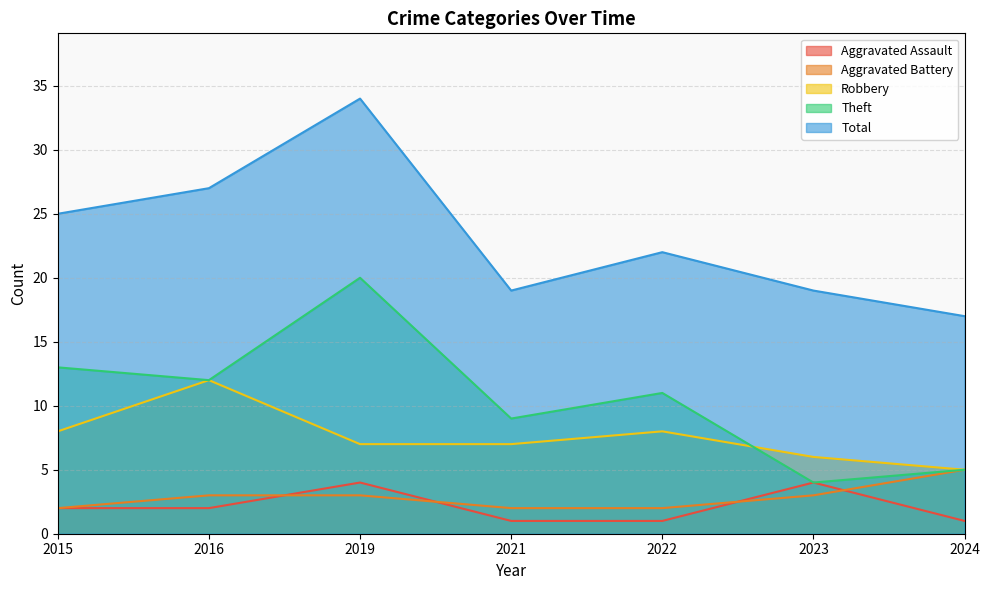

Which series has the largest range (max minus min)?

Total